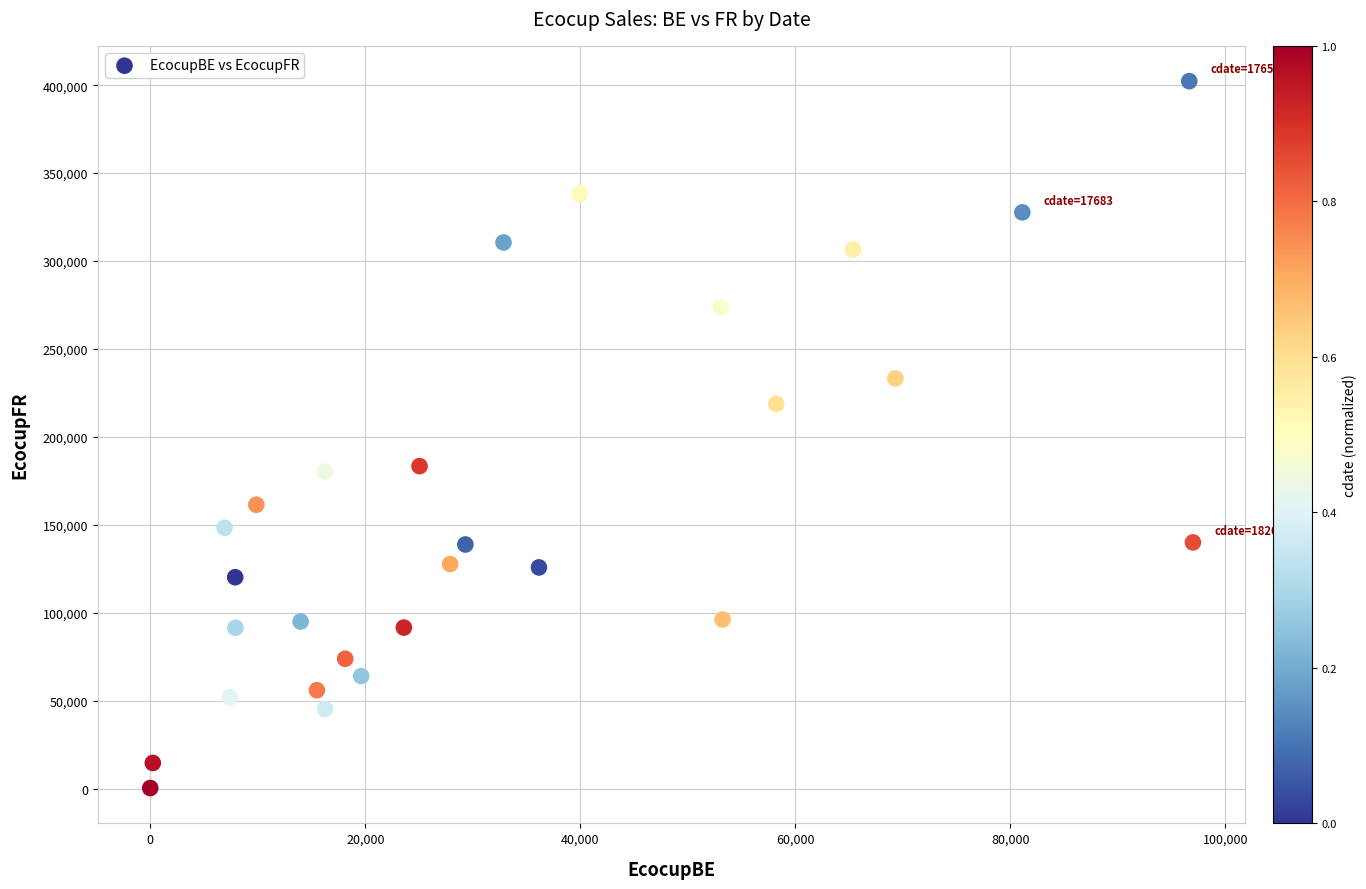

What is the range of X values (max minus min)?

96981.8